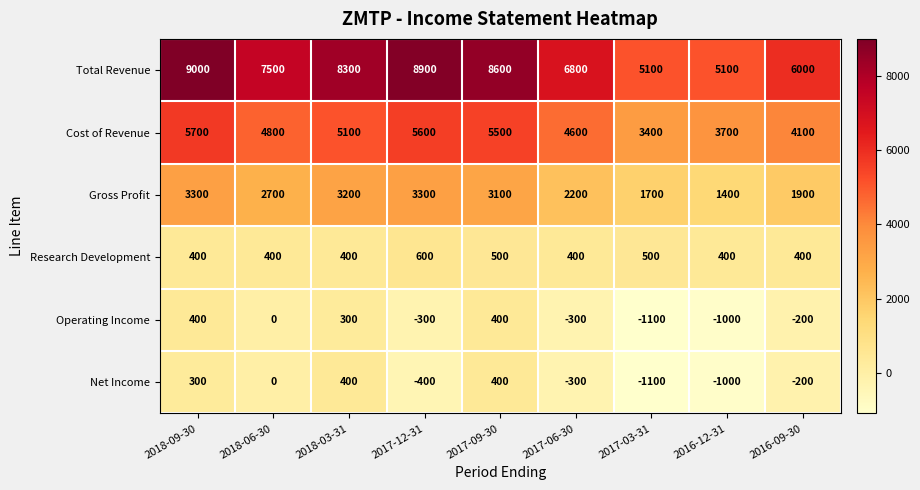

What is the difference between the highest and lowest values at 2017-03-31?

6200